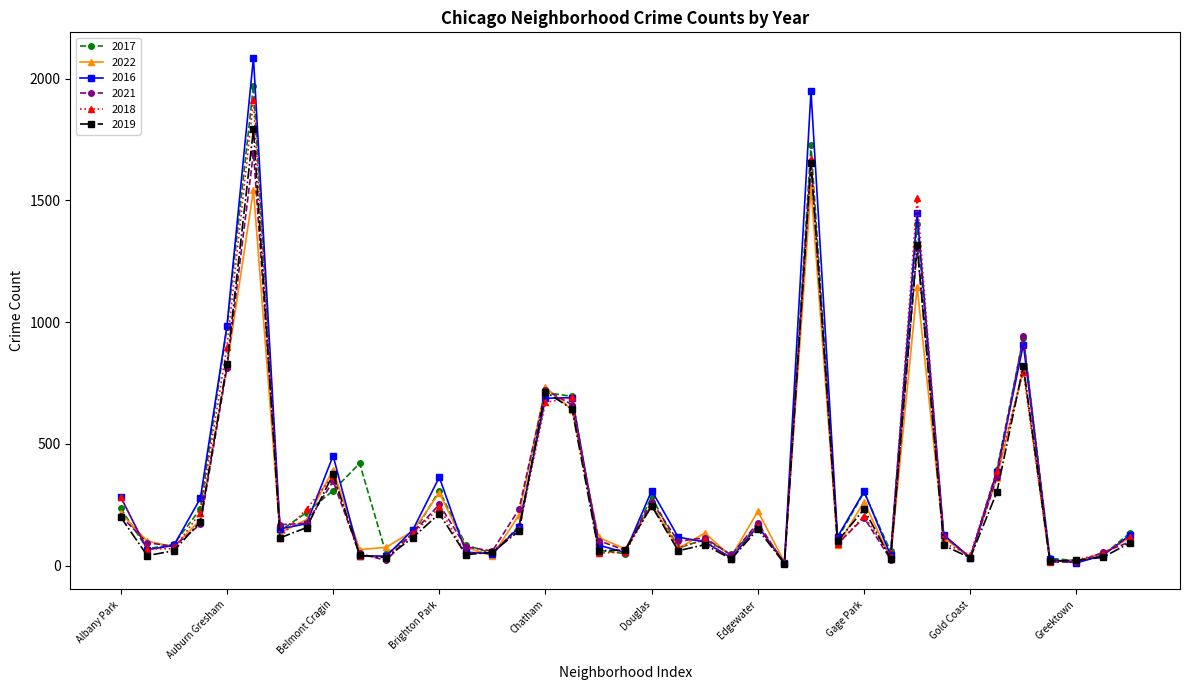

What is the highest value of the 2022 series?

1554